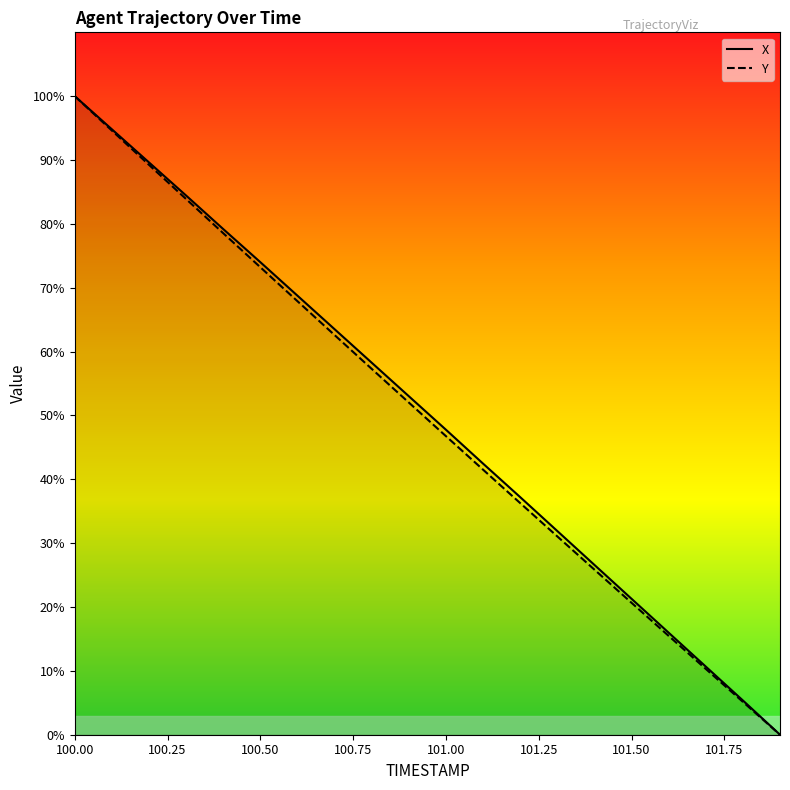

The value of X at 100.6 is 68.8. True or false?

True